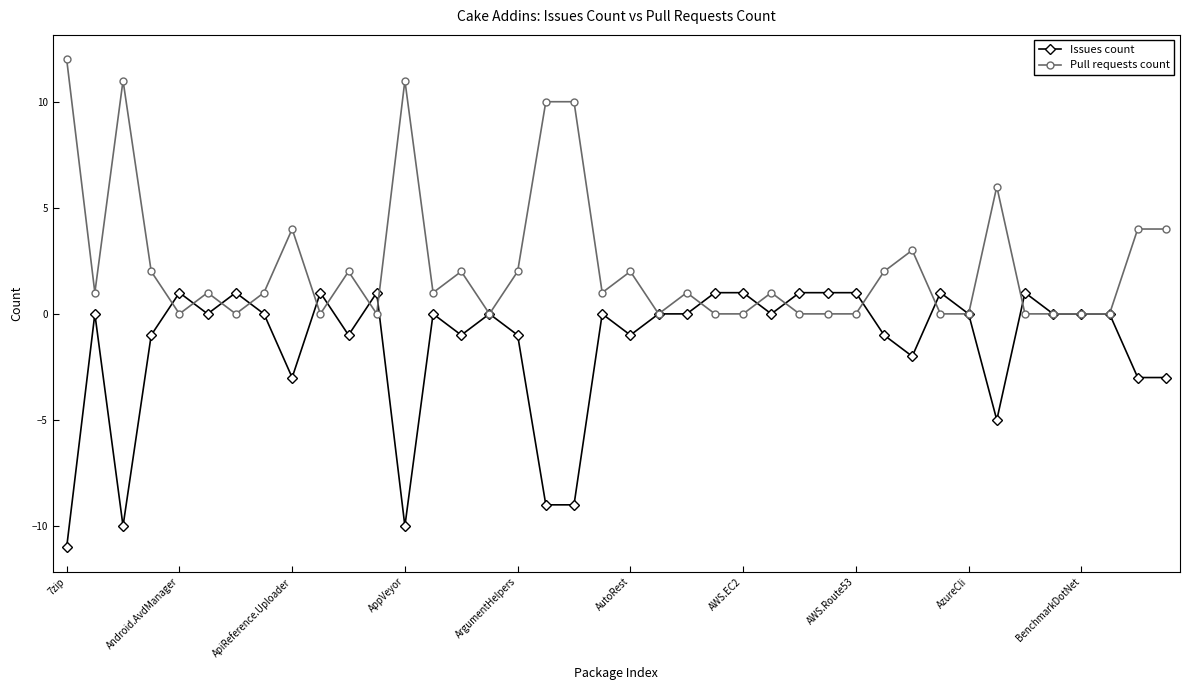

What is the value of the Pull requests count point at the 18th from the left?

10